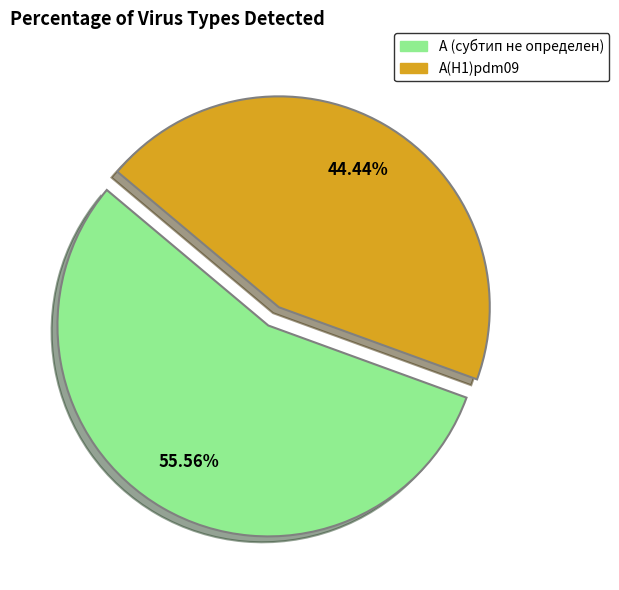

Is there a majority slice in this chart?

Yes